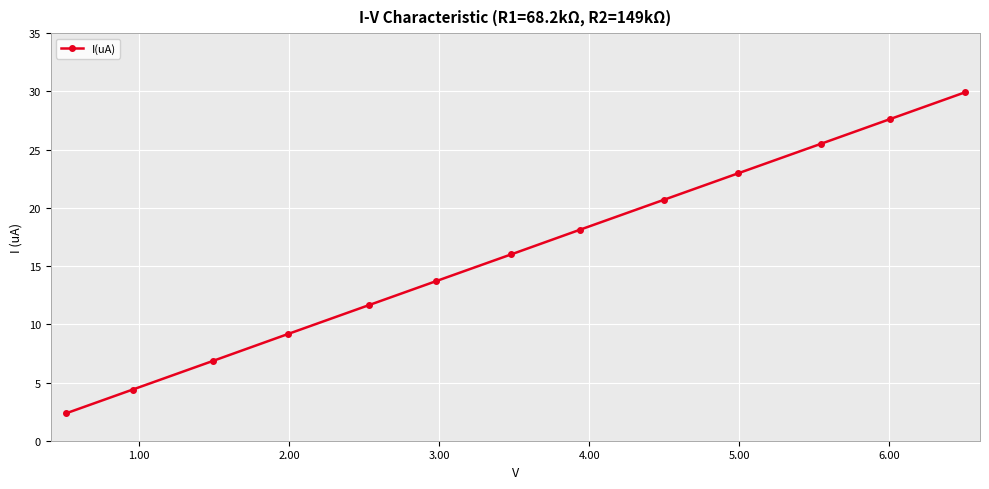

True or false: there are more than 2 points higher than both neighbors.

False